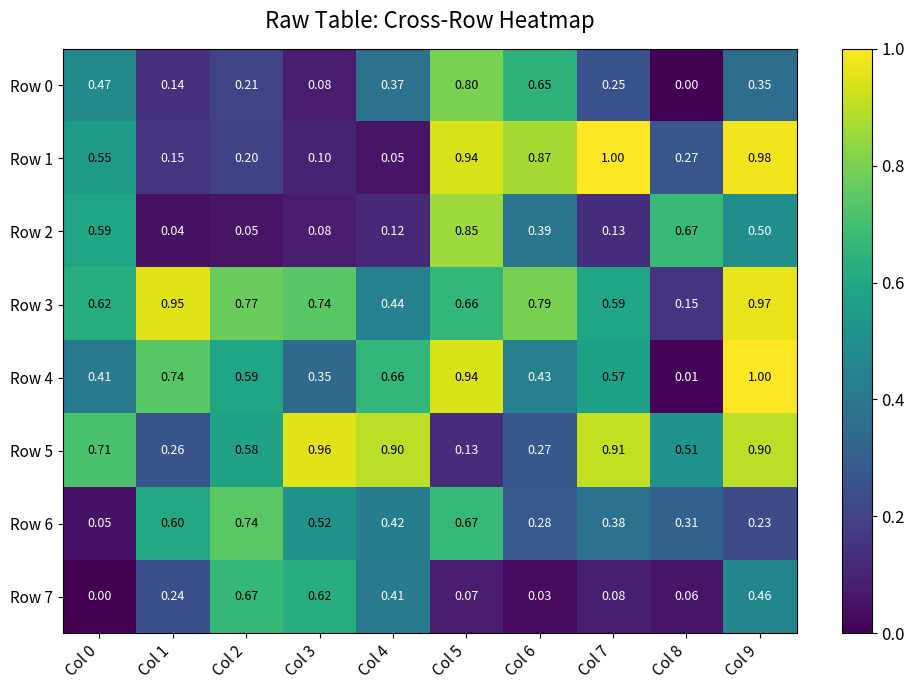

Reading right to left, what are all the values shown in this chart?

Row 0: Col 9=0.3	Col 8=0.0	Col 7=0.2	Col 6=0.7	Col 5=0.8	Col 4=0.4	Col 3=0.1	Col 2=0.2	Col 1=0.1	Col 0=0.5
Row 1: Col 9=1.0	Col 8=0.3	Col 7=1.0	Col 6=0.9	Col 5=0.9	Col 4=0.1	Col 3=0.1	Col 2=0.2	Col 1=0.1	Col 0=0.6
Row 2: Col 9=0.5	Col 8=0.7	Col 7=0.1	Col 6=0.4	Col 5=0.8	Col 4=0.1	Col 3=0.1	Col 2=0.1	Col 1=0.0	Col 0=0.6
Row 3: Col 9=1.0	Col 8=0.1	Col 7=0.6	Col 6=0.8	Col 5=0.7	Col 4=0.4	Col 3=0.7	Col 2=0.8	Col 1=0.9	Col 0=0.6
Row 4: Col 9=1.0	Col 8=0.0	Col 7=0.6	Col 6=0.4	Col 5=0.9	Col 4=0.7	Col 3=0.3	Col 2=0.6	Col 1=0.7	Col 0=0.4
Row 5: Col 9=0.9	Col 8=0.5	Col 7=0.9	Col 6=0.3	Col 5=0.1	Col 4=0.9	Col 3=1.0	Col 2=0.6	Col 1=0.3	Col 0=0.7
Row 6: Col 9=0.2	Col 8=0.3	Col 7=0.4	Col 6=0.3	Col 5=0.7	Col 4=0.4	Col 3=0.5	Col 2=0.7	Col 1=0.6	Col 0=0.1
Row 7: Col 9=0.5	Col 8=0.1	Col 7=0.1	Col 6=0.0	Col 5=0.1	Col 4=0.4	Col 3=0.6	Col 2=0.7	Col 1=0.2	Col 0=0.0